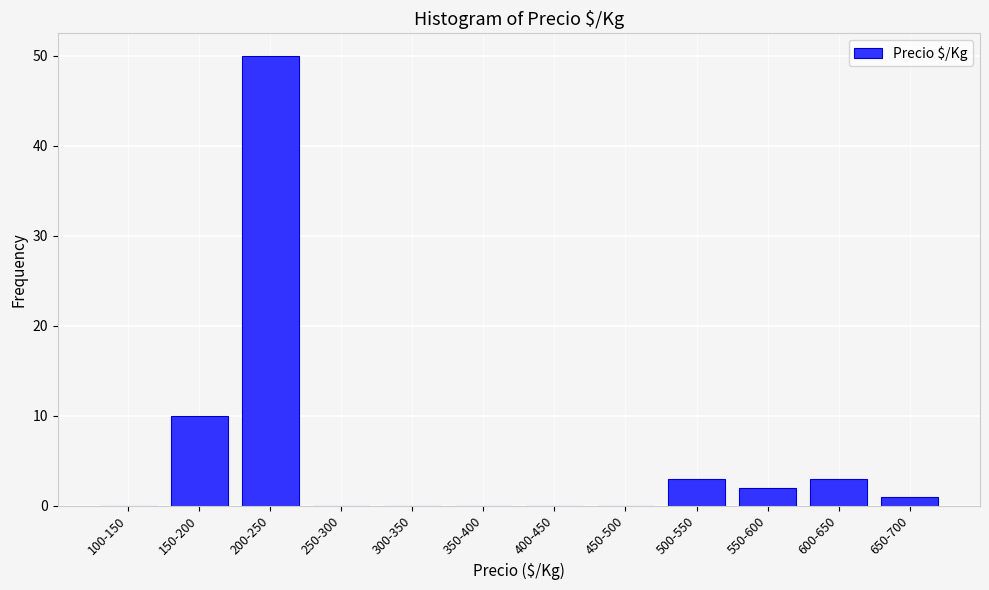

Reading left to right, list all the values displayed in this chart.

100-150=0	150-200=10	200-250=50	250-300=0	300-350=0	350-400=0	400-450=0	450-500=0	500-550=3	550-600=2	600-650=3	650-700=1